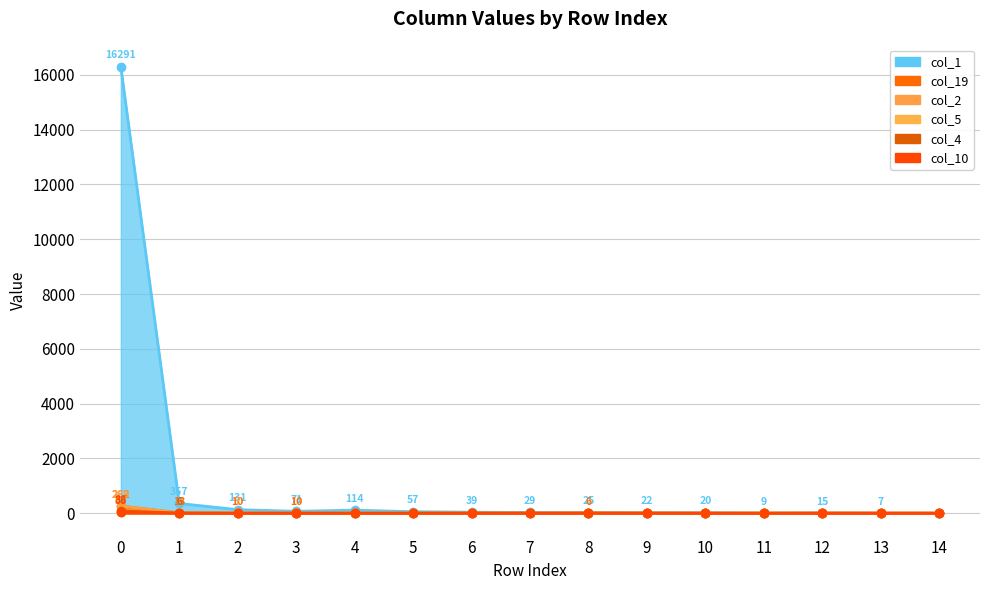

Between 2 and 17, which series saw the biggest shift?

col_1